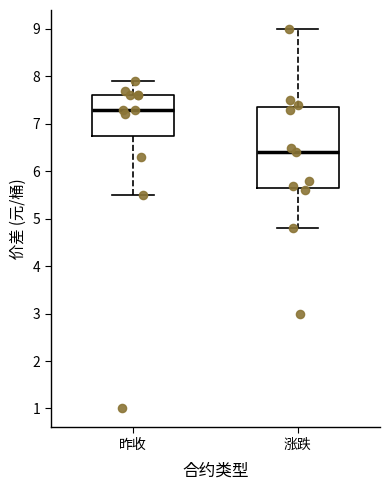

Which box is the tallest, from its lower edge to its upper edge?

涨跌